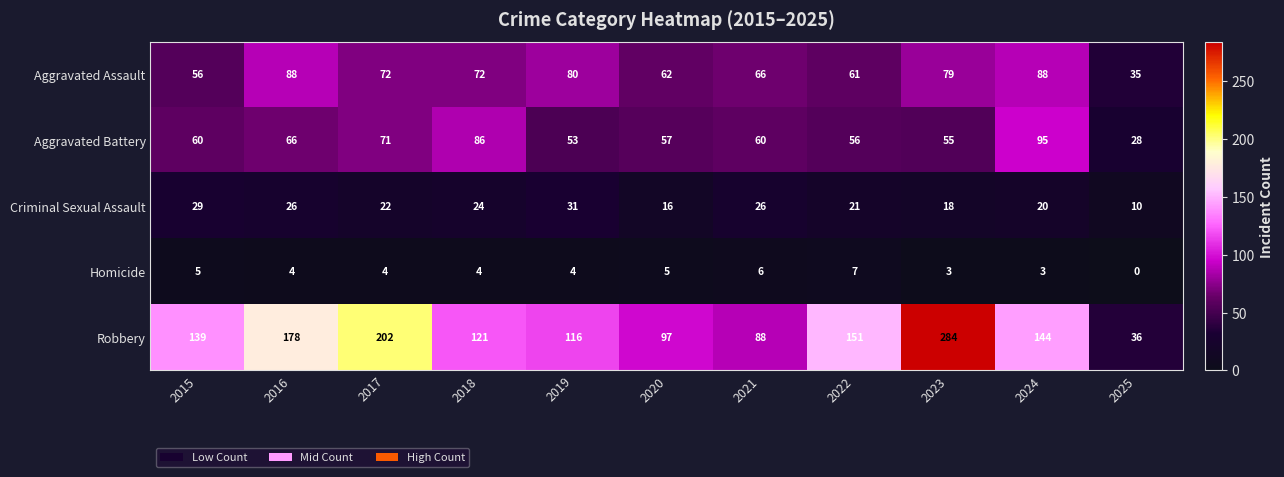

What is the difference between the maximum and minimum values in the Robbery series?

248